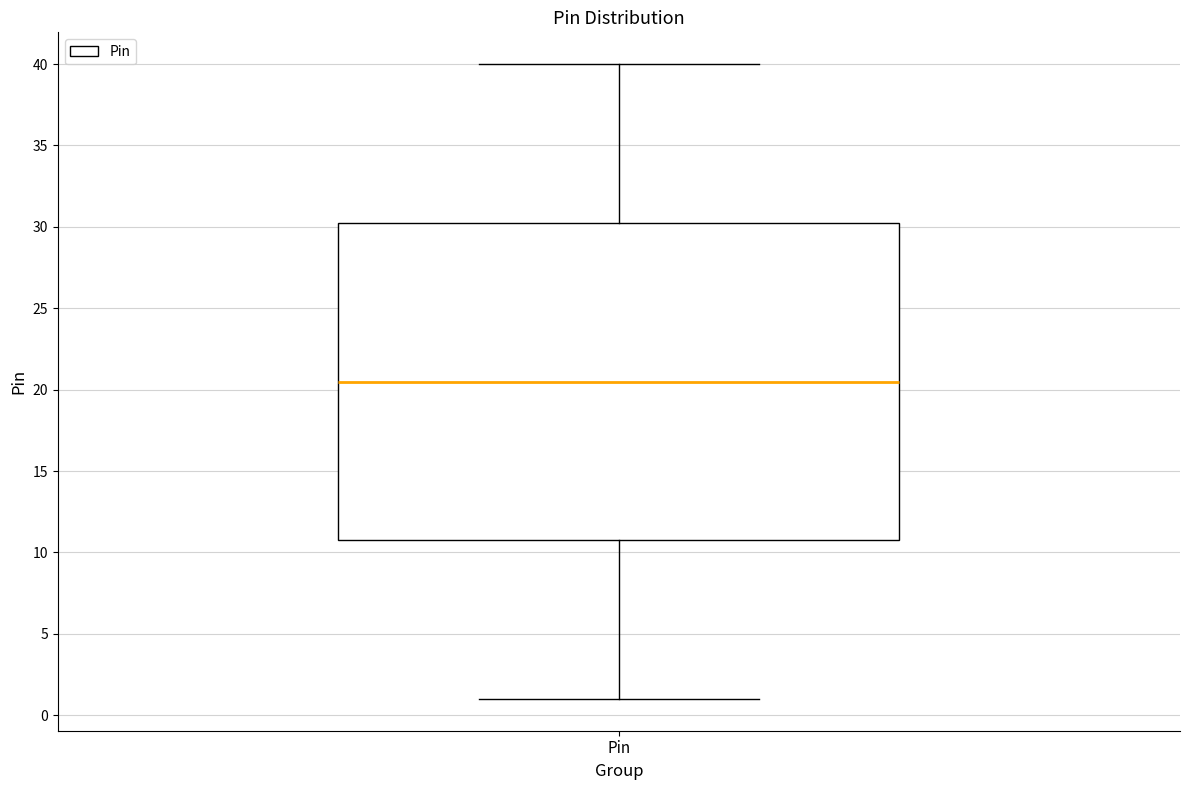

Where does the upper whisker of the box for Pin end on the y-axis? The values are not printed on the chart, so give them approximately, as read against the axis.

40.0